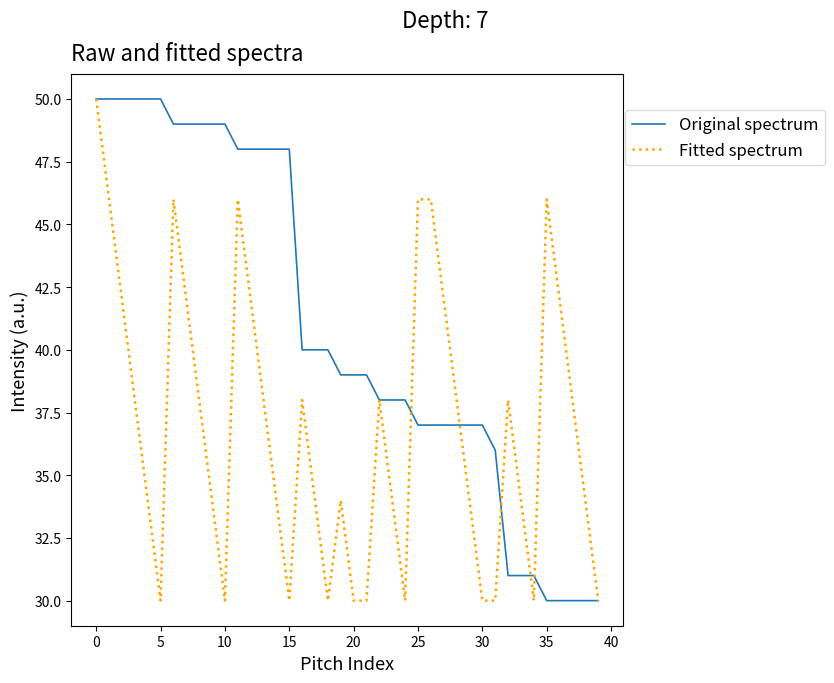

How many lines are shown in the chart?

2